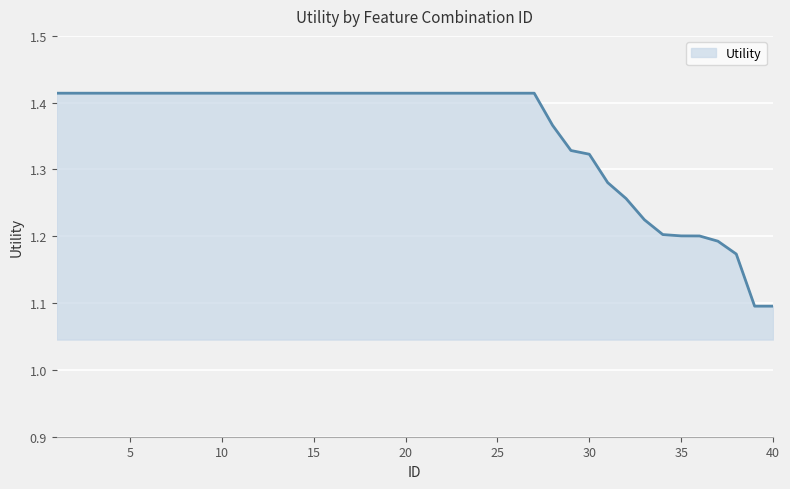

What is the minimum value shown in the chart?

1.1